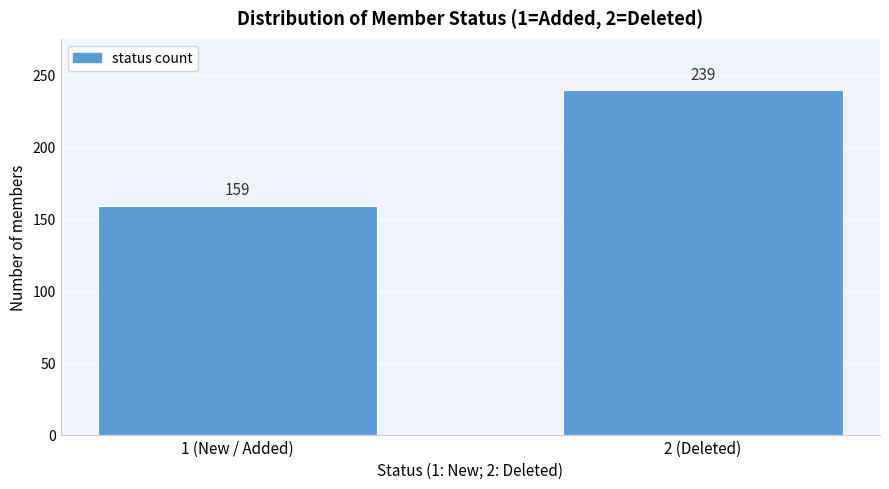

Reading right to left, transcribe all the data shown in this chart.

239	159